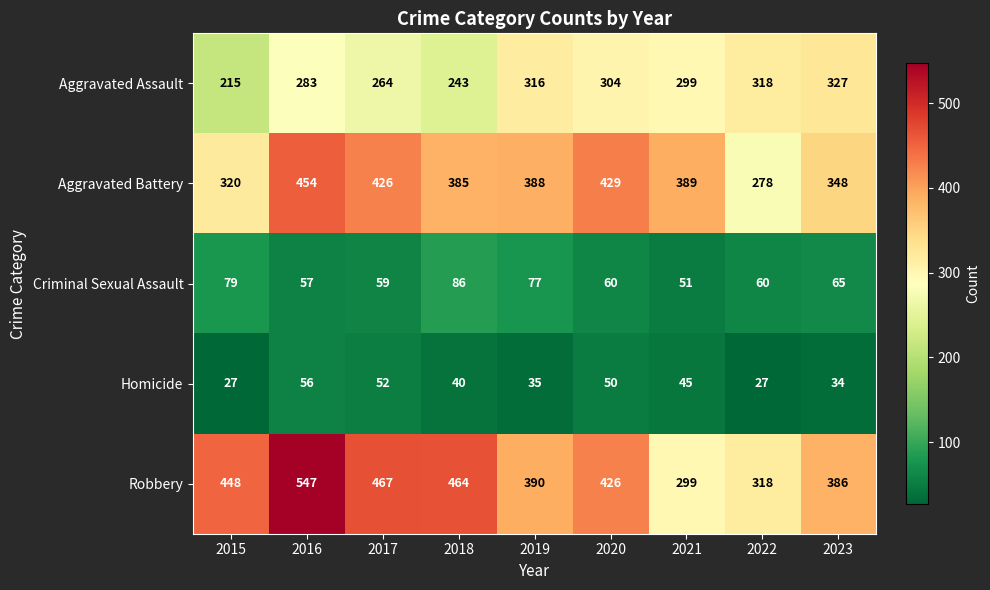

What is the sum of the Aggravated Battery values at 2017 and 2018?

811